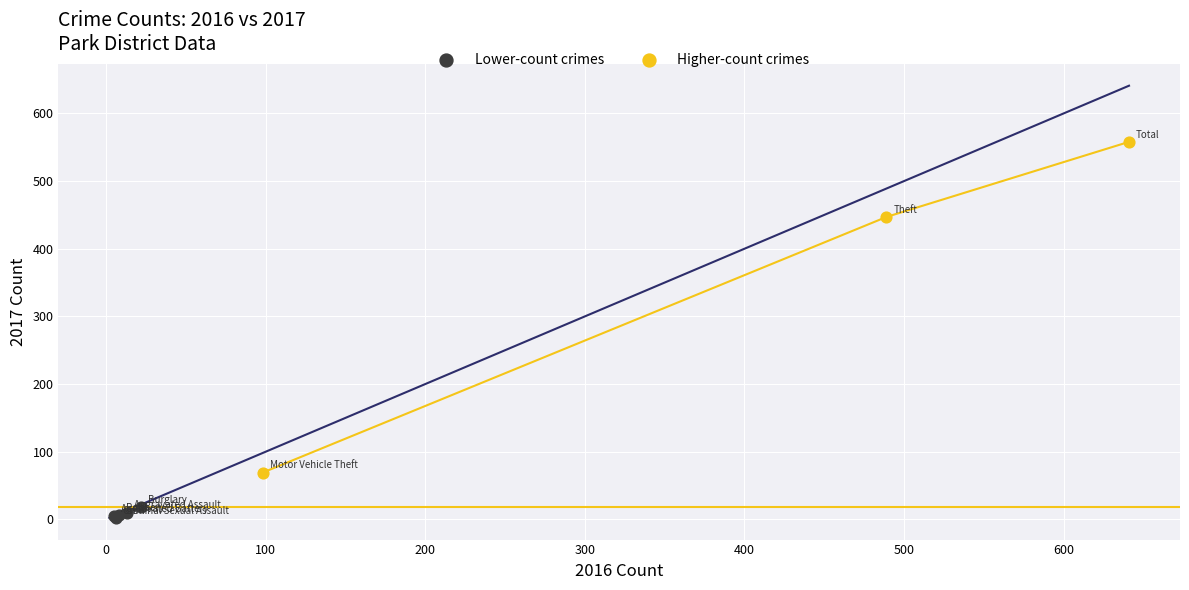

Which series contains the lowest Y value?

Lower-count crimes